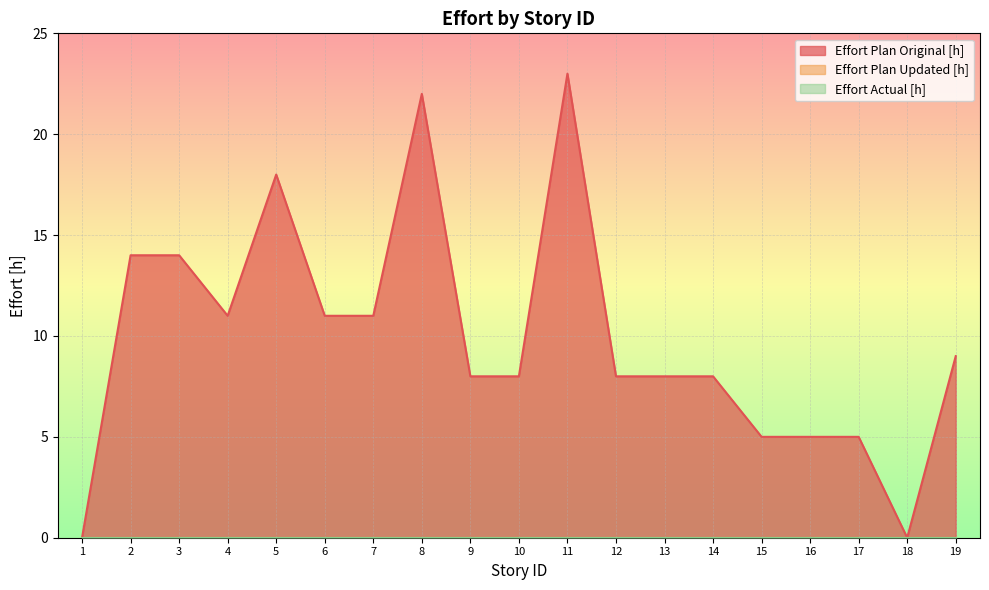

The Effort Plan Original [h] series shows 13 at 10. True or false?

False